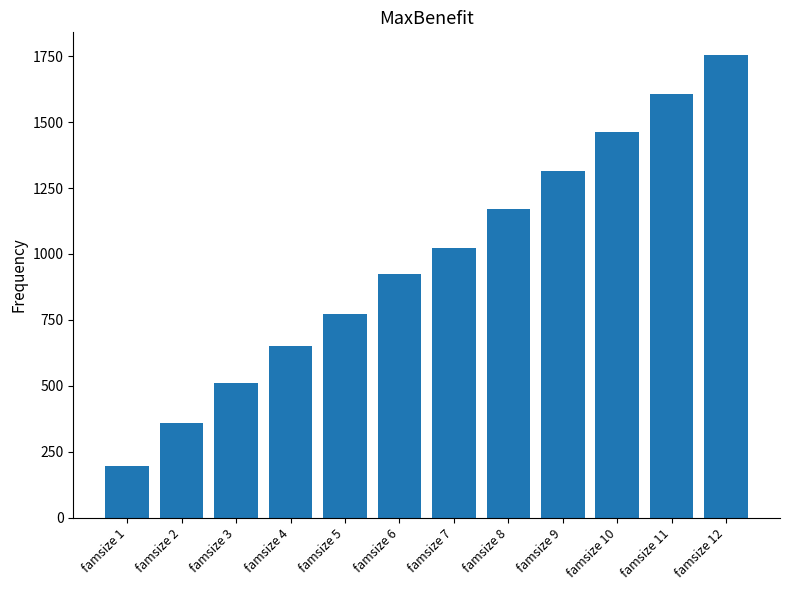

What is the sum of all values?

11734